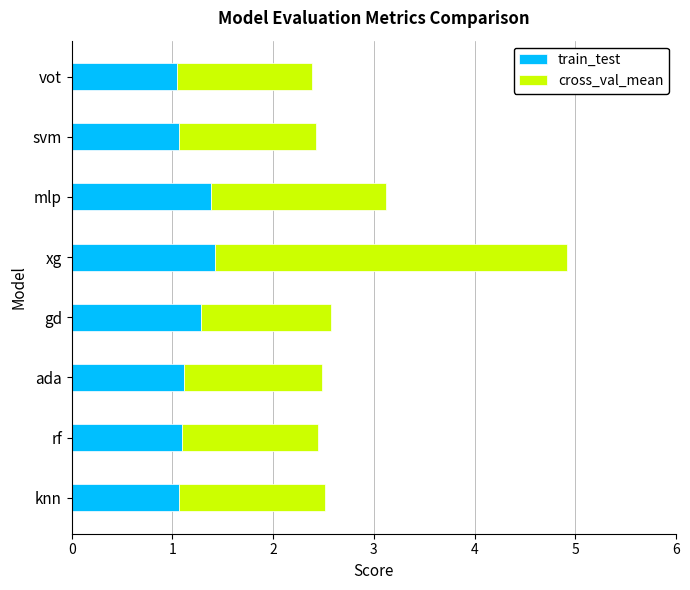

What is the difference between the second highest and minimum values in the train_test series?

0.3